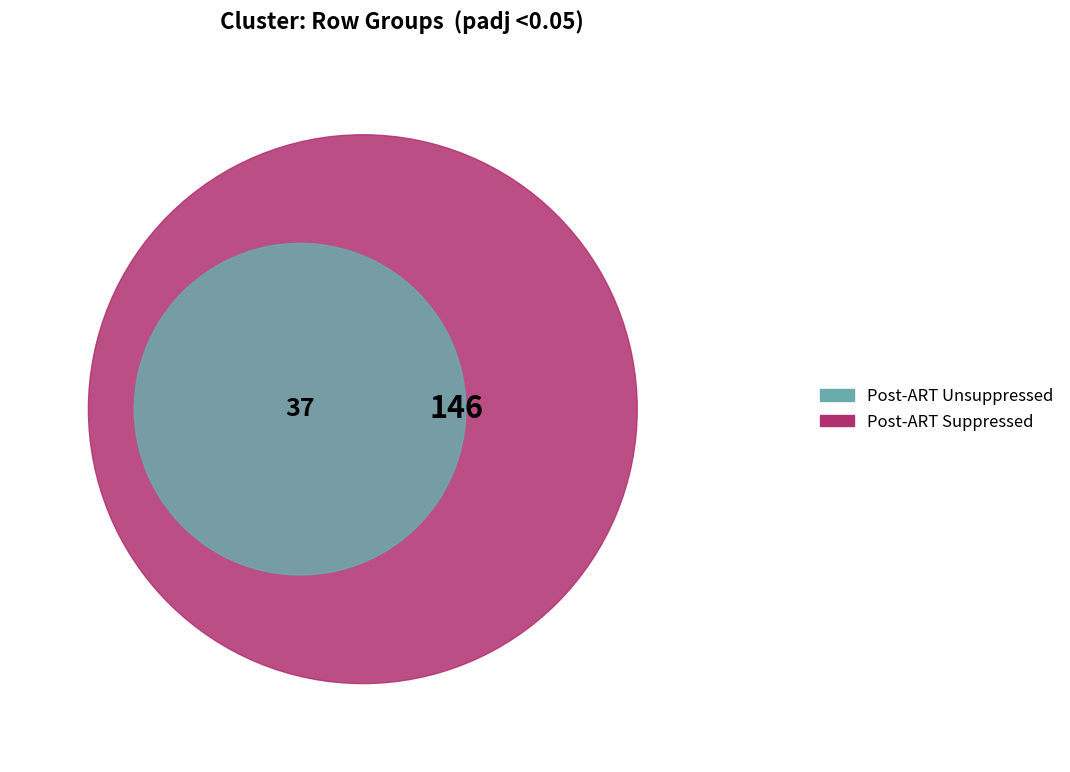

Is the sum of 2 and 1 greater than half?

Yes